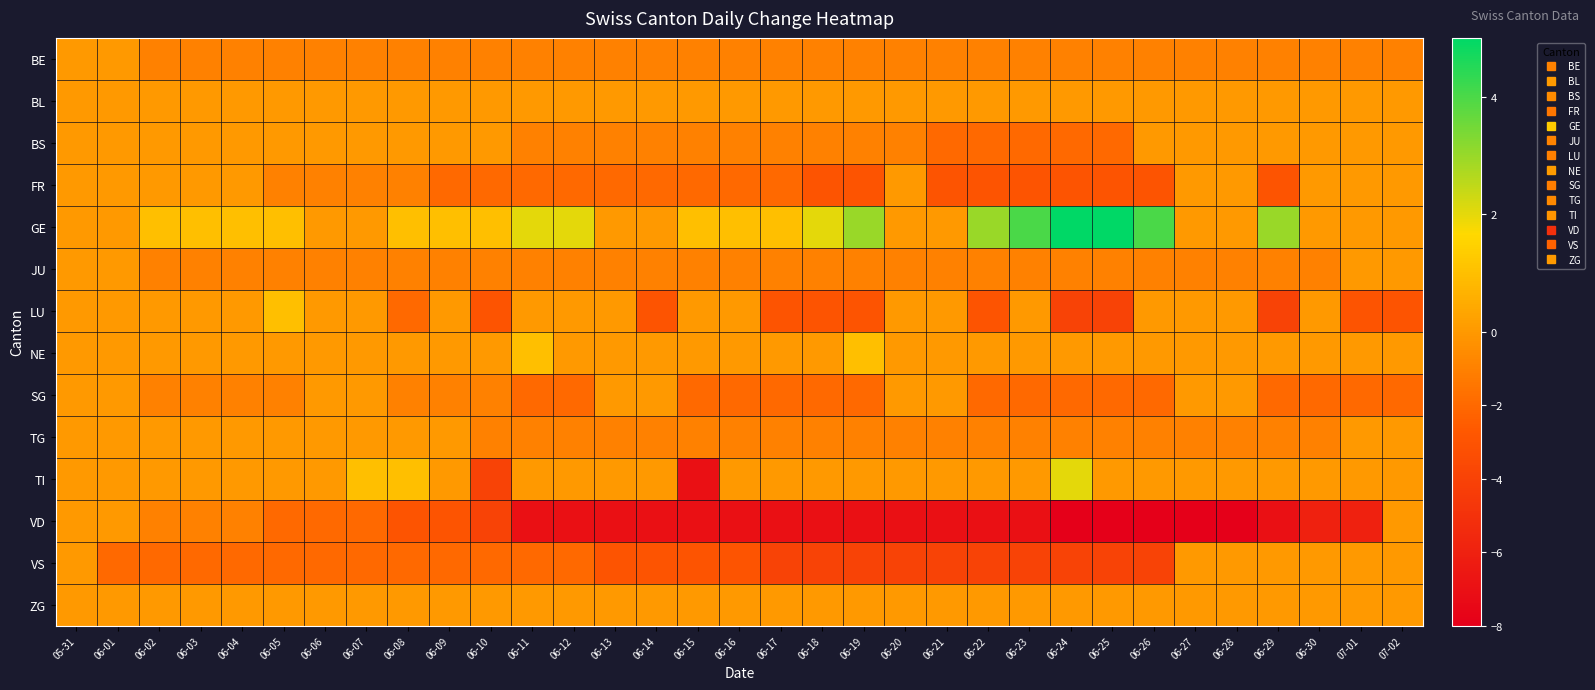

Between 06-12 and 06-29, which series saw the biggest shift?

LU